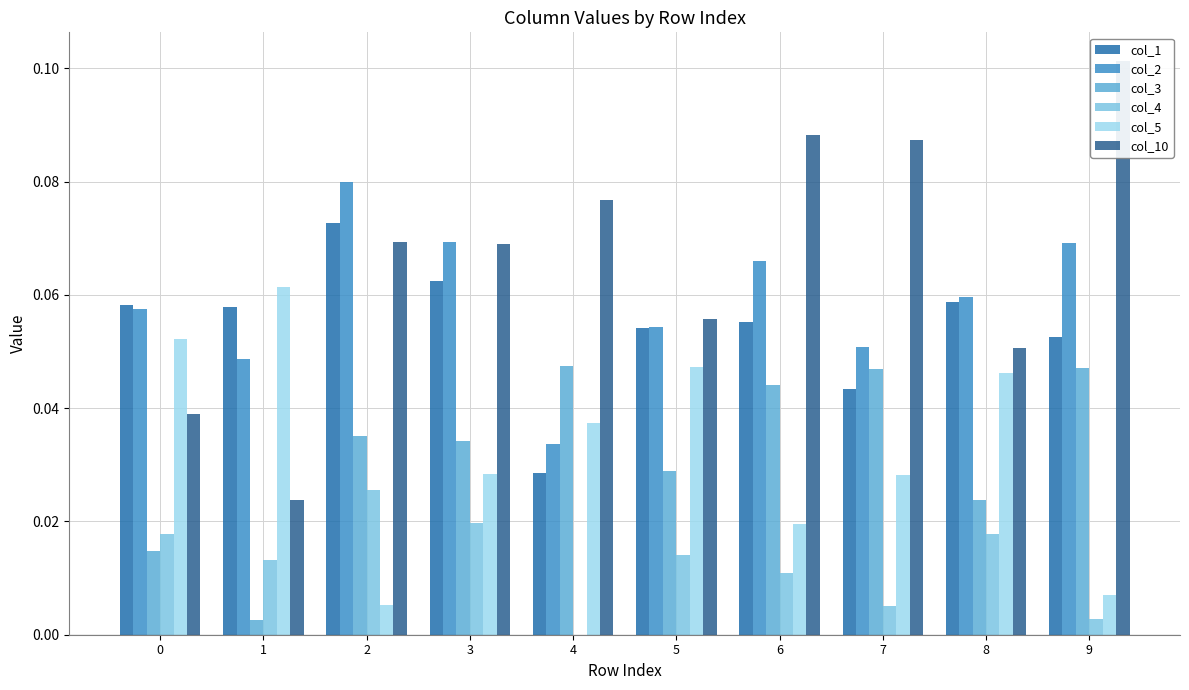

The col_1 series shows 0.1 at 1. True or false?

False